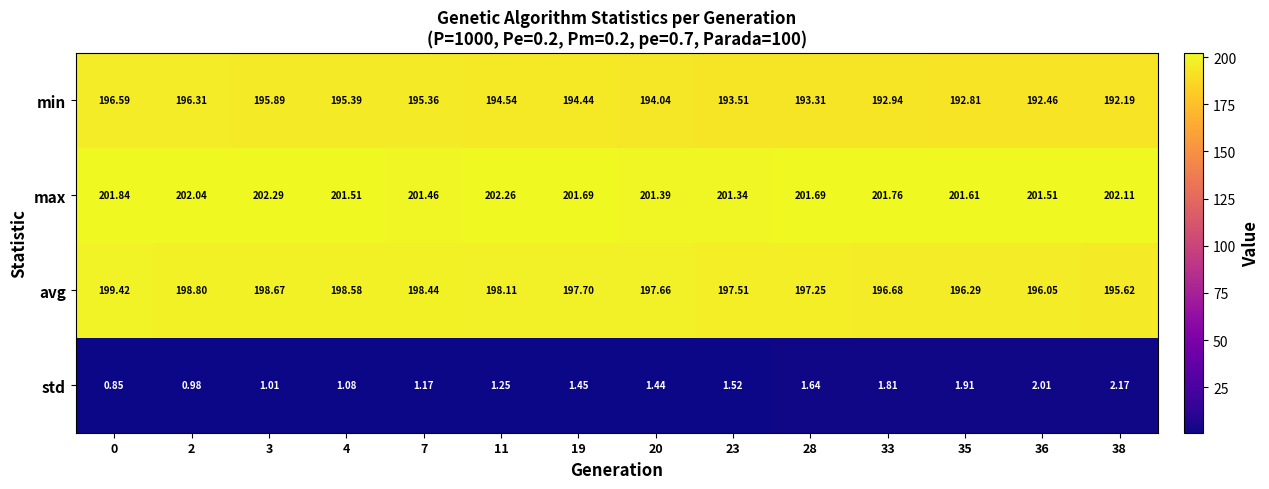

Which series changed the most between 2 and 28?

min